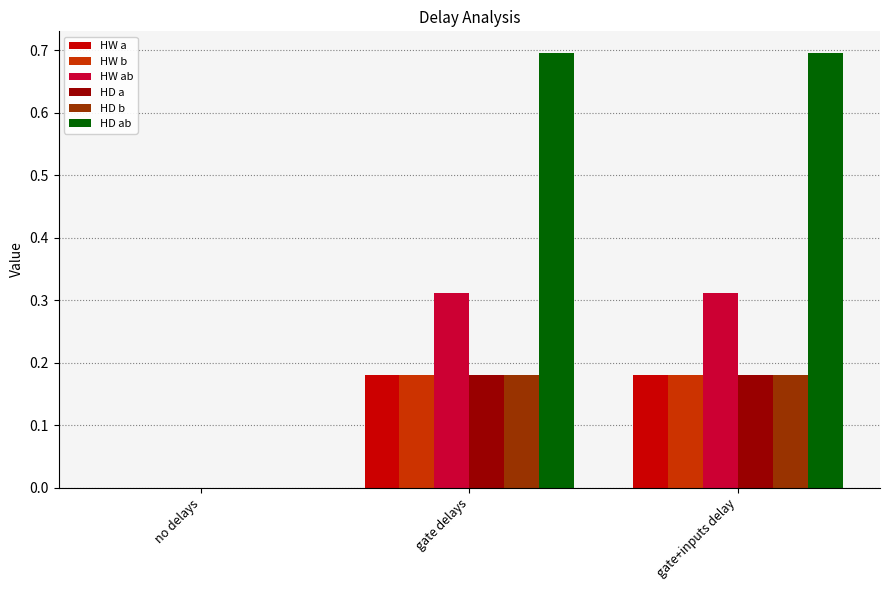

Which series has the largest total across all categories?

HD ab